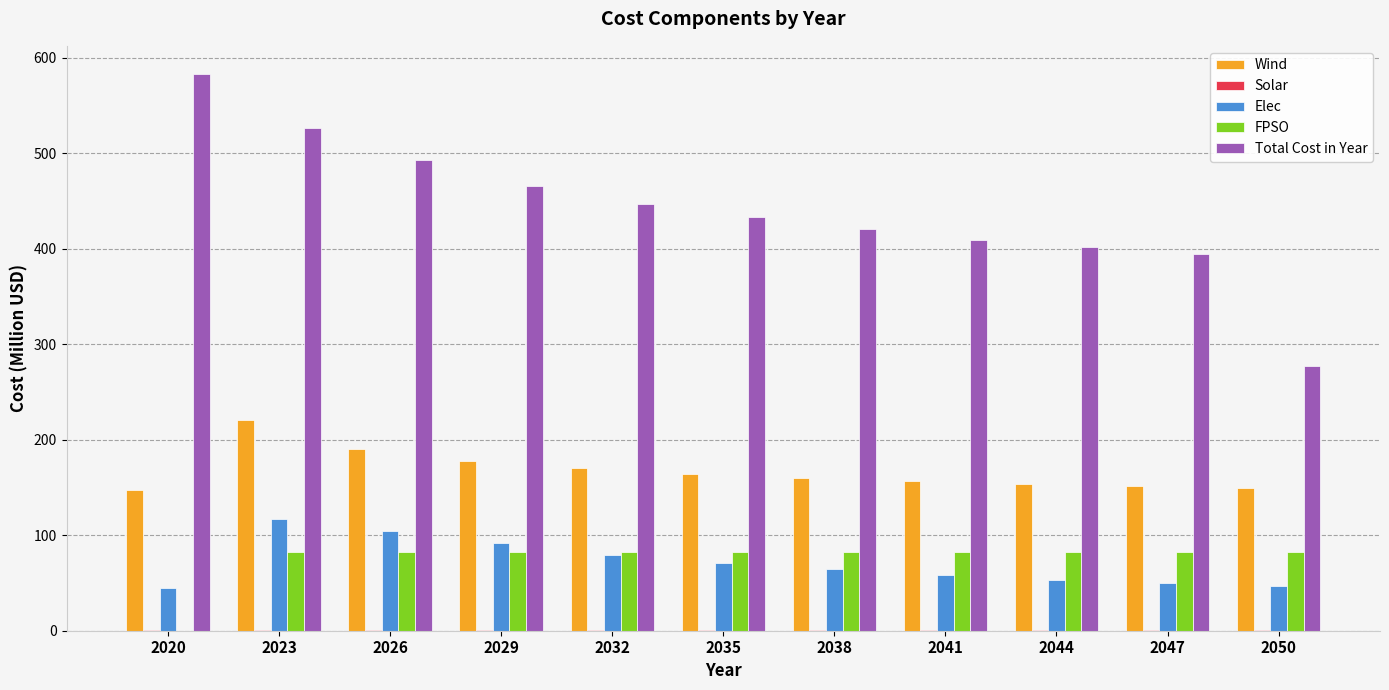

Does the chart contain stacked bars?

No